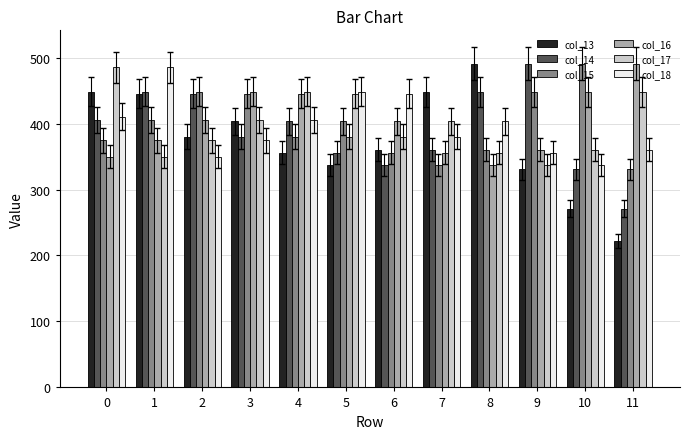

True or false: col_14 has a value of 405.3 at 0.

True